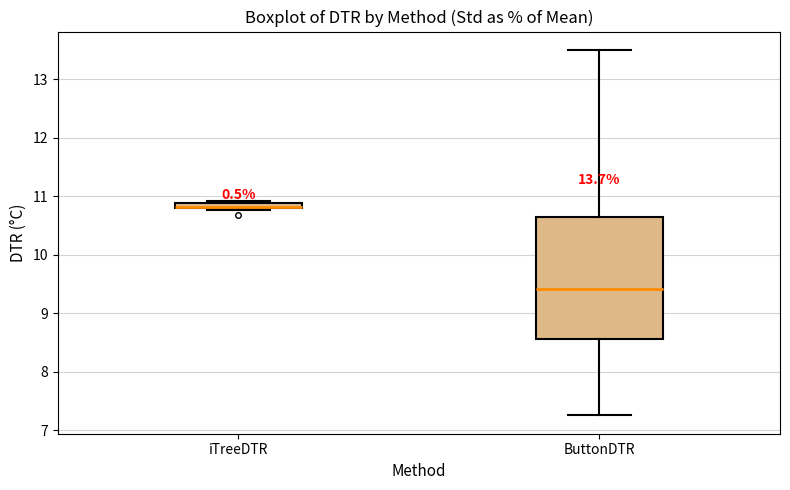

Which box is the tallest, from its lower edge to its upper edge?

ButtonDTR